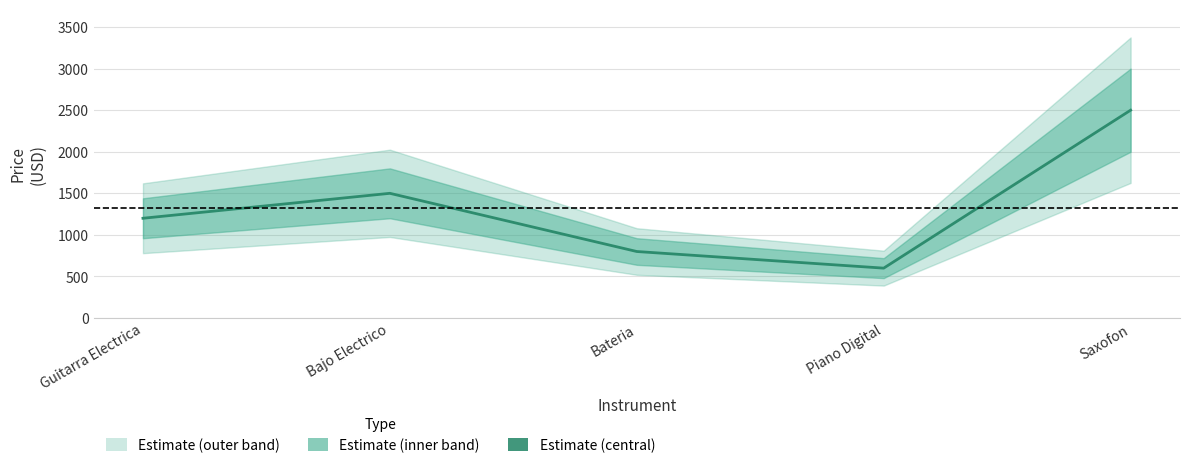

What is the ratio of the value at Bajo Electrico to the value at Guitarra Electrica?

1.2